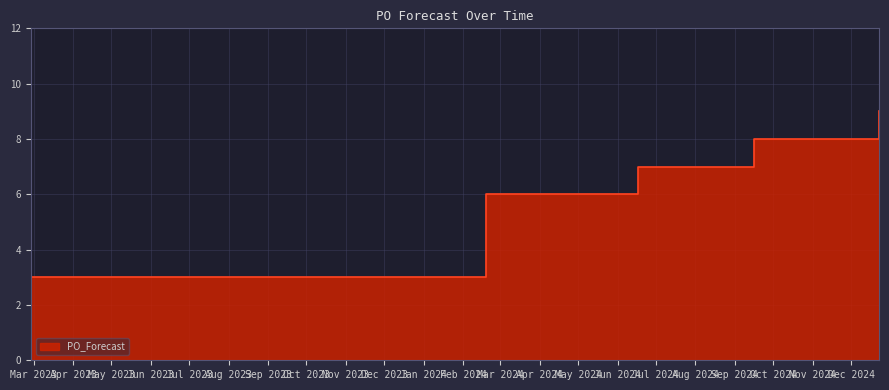

What is the sum of all values?

175